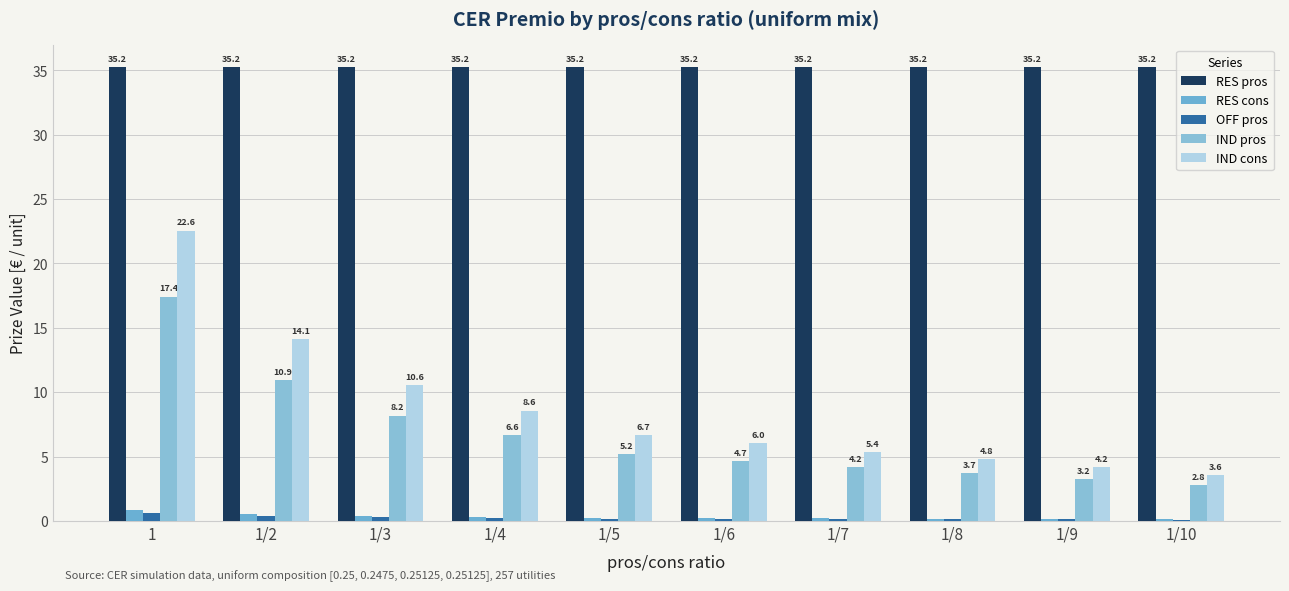

What is the label of the 10th bar from the right?

1